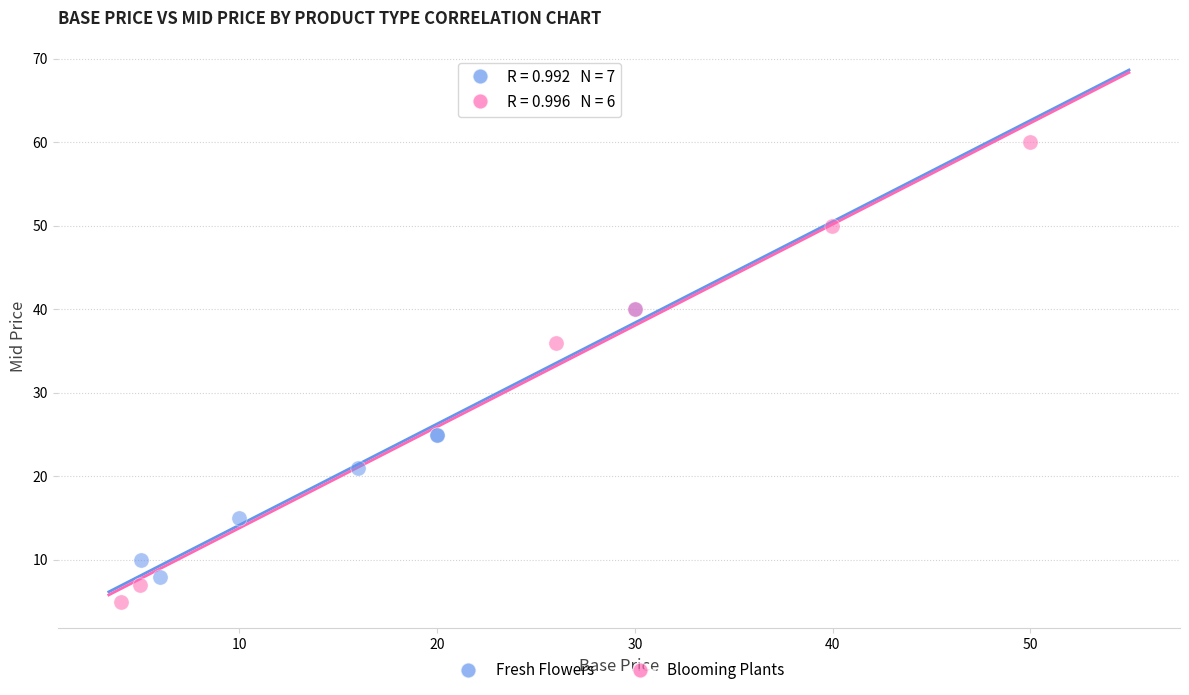

Which series reaches the minimum Y coordinate?

Blooming Plants